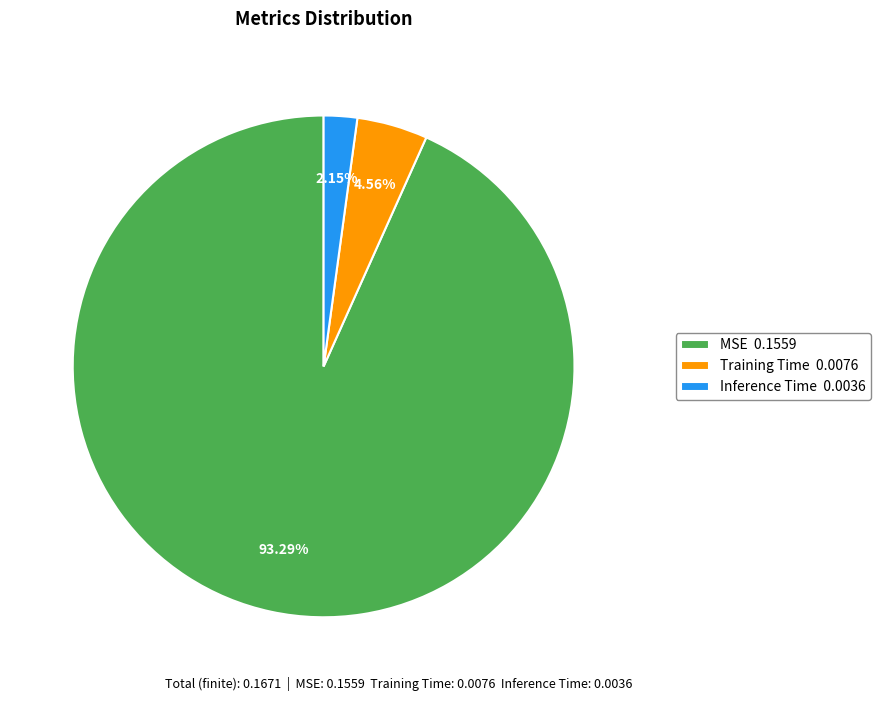

Is the sum of Inference Time and MSE greater than half?

Yes